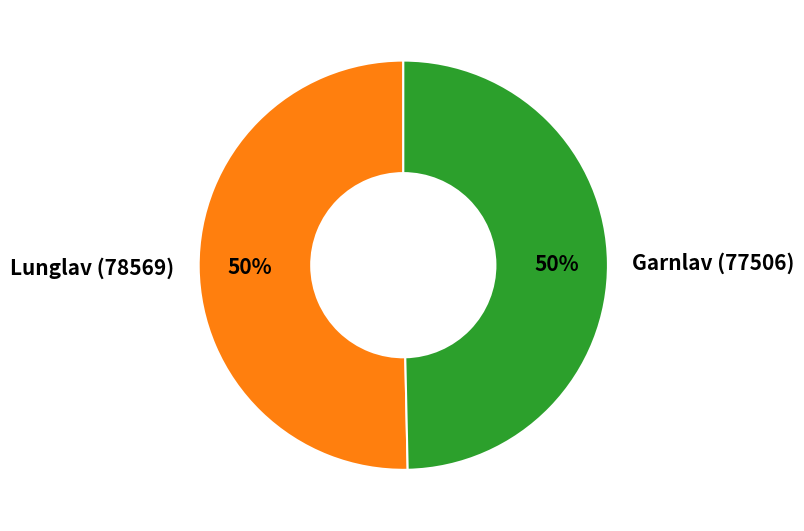

Do Garnlav (77506) and Lunglav (78569) together represent more than half of the pie?

Yes